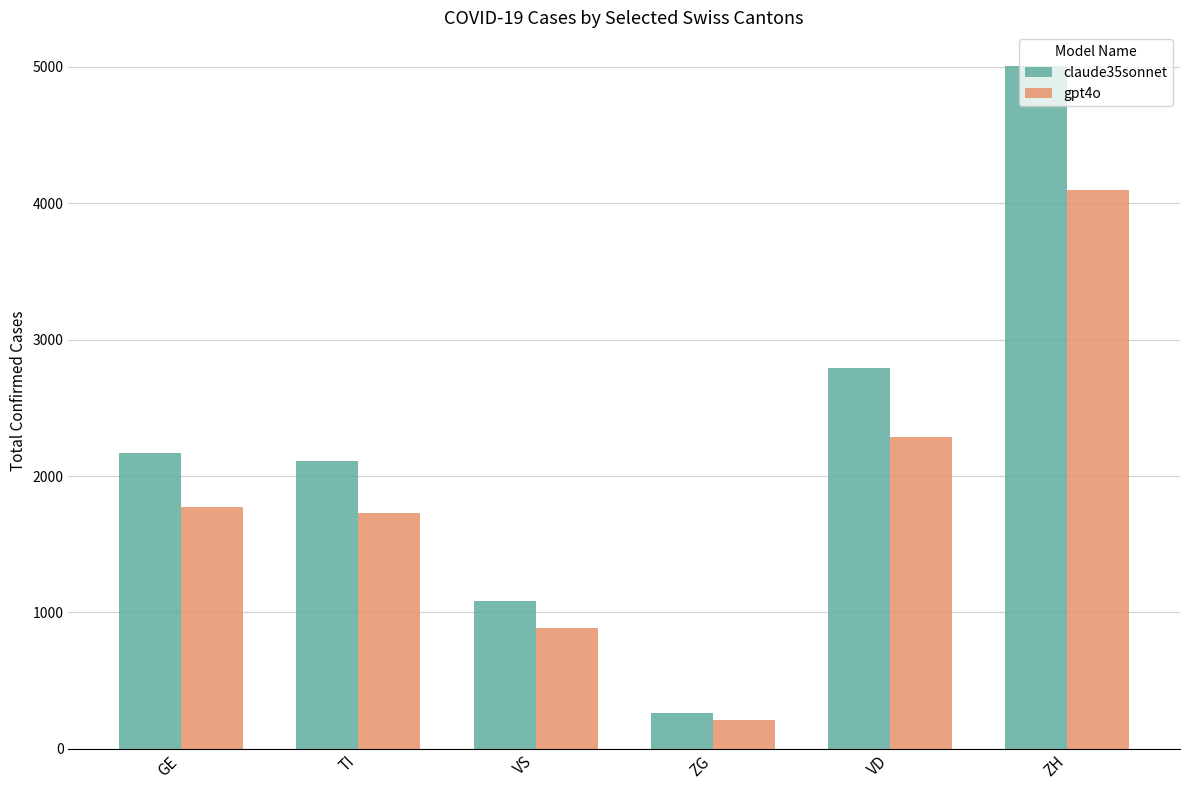

What is the total value across all series at ZH?

9098.0